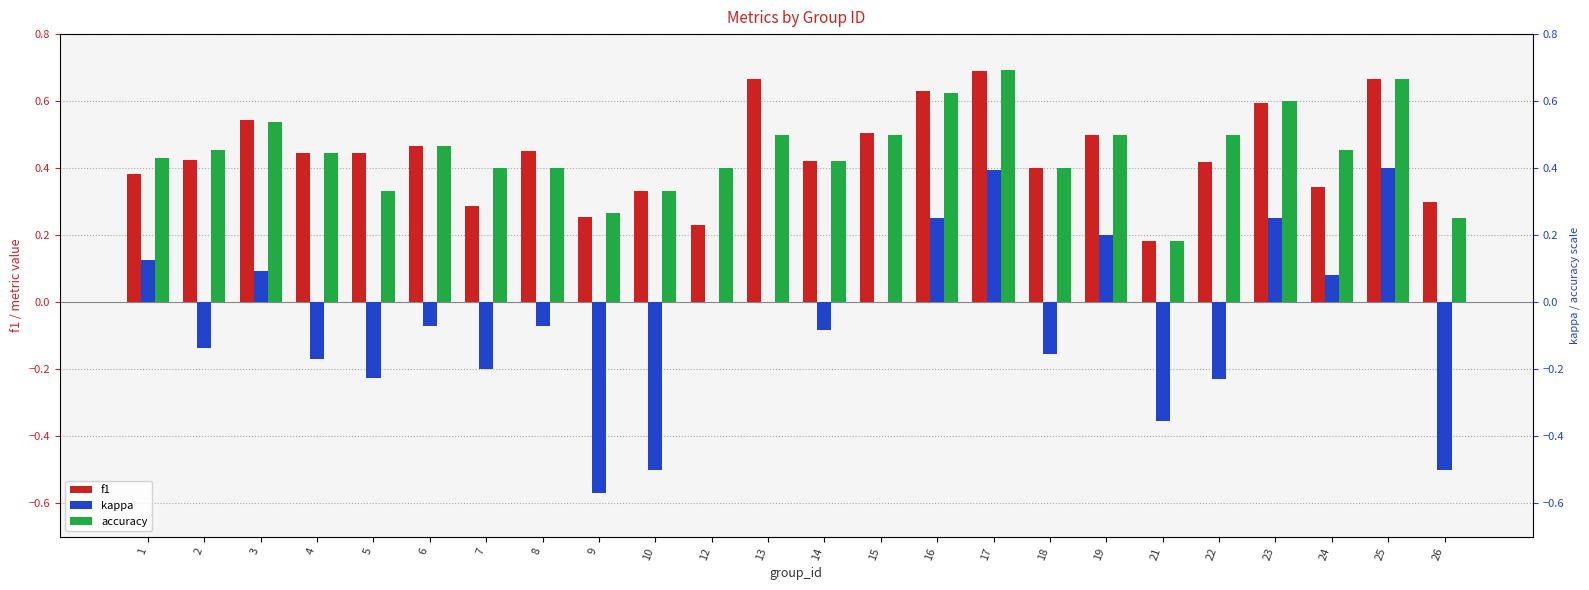

What is the difference between the highest and lowest values at 10?

0.8